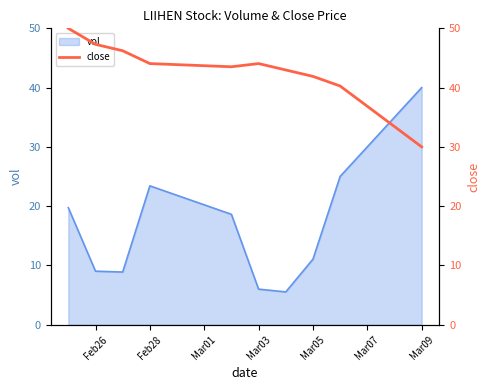

The value of vol at Mar05 is 11.0. True or false?

True